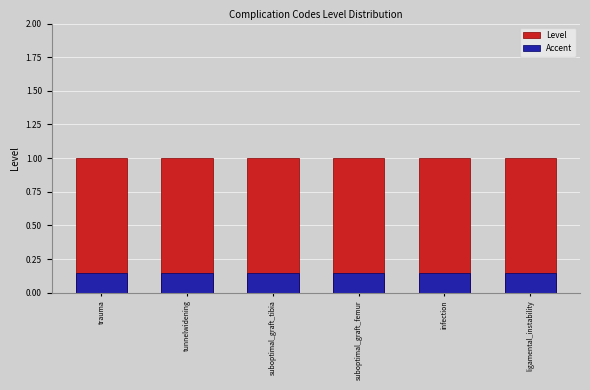

True or false: Level has a value of 1.3 at suboptimal_graft_femur.

False